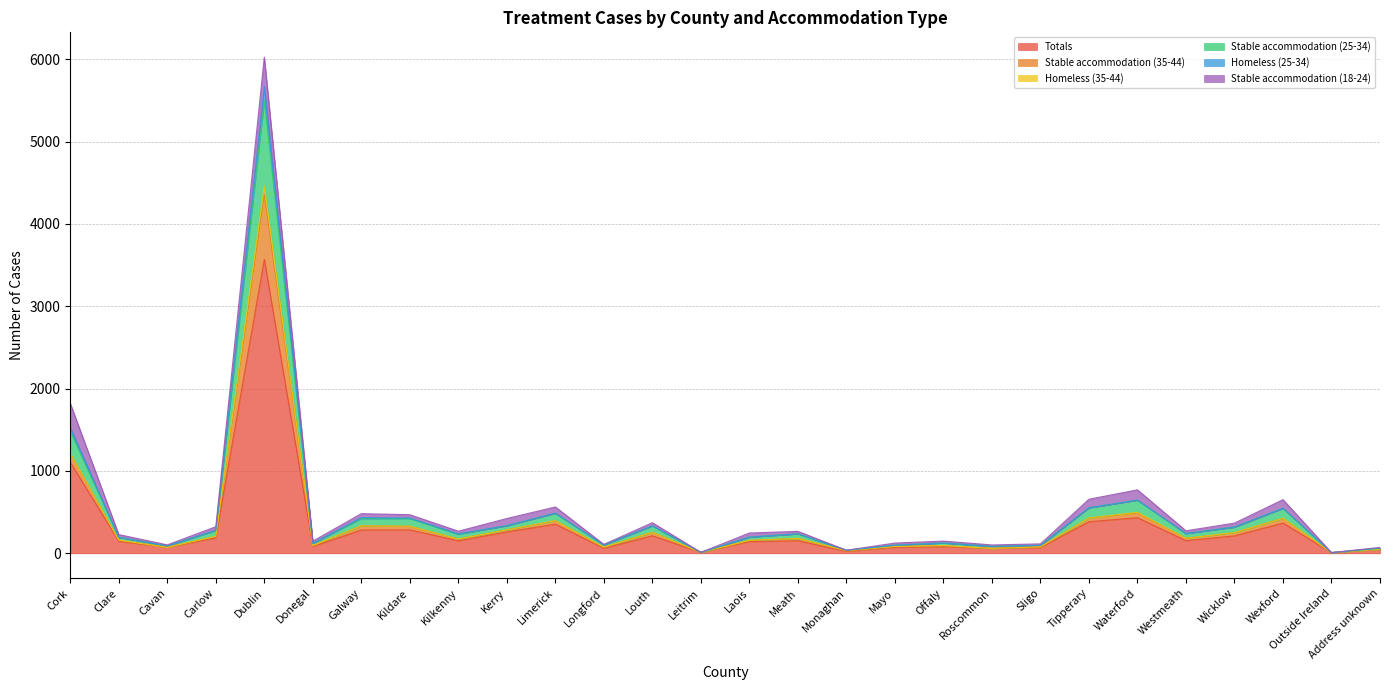

True or false: Stable accommodation (35-44) and Stable accommodation (25-34) cross at least once.

False